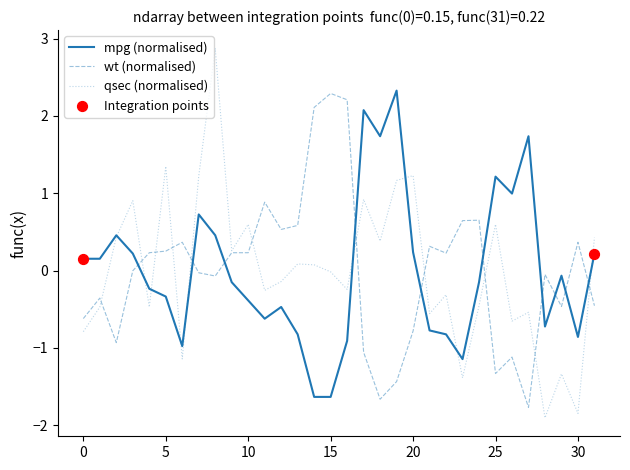

Which series has the largest range (max minus min)?

qsec (normalised)